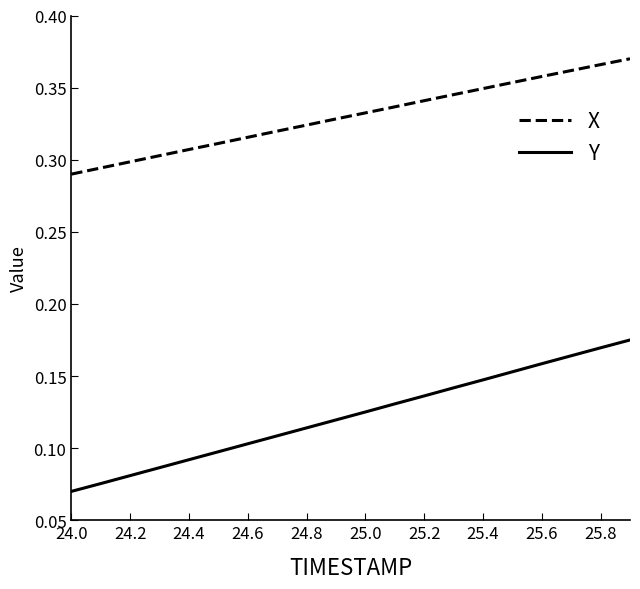

Rank the series by their maximum value, from lowest to highest.

Y, X